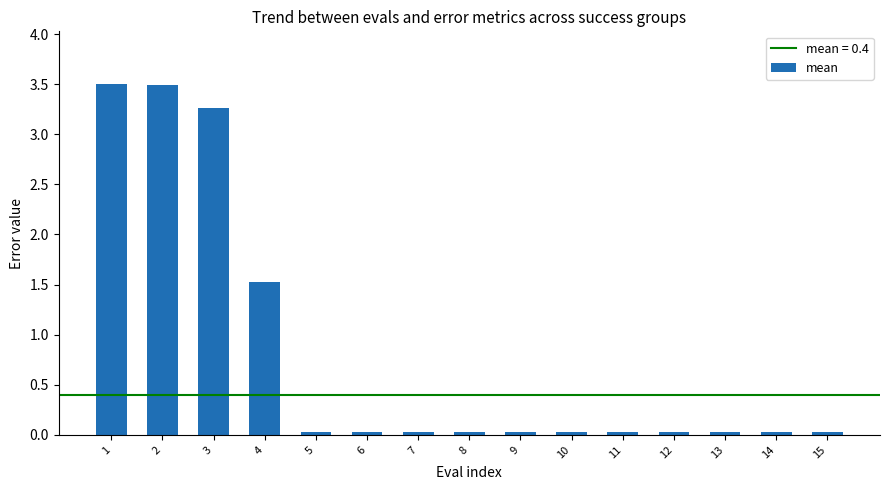

What is the difference between the maximum and minimum values?

3.5